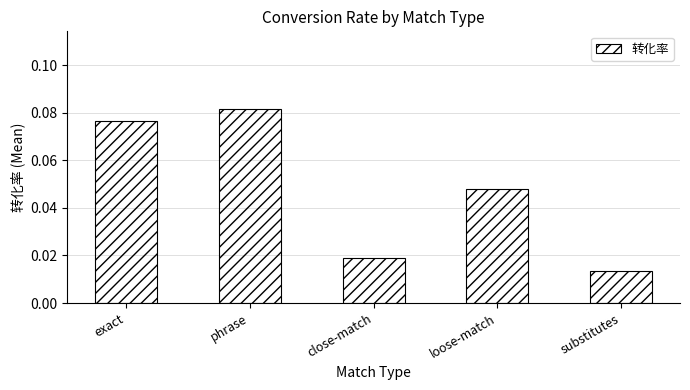

Rank the categories by value from lowest to highest.

substitutes, close-match, loose-match, exact, phrase